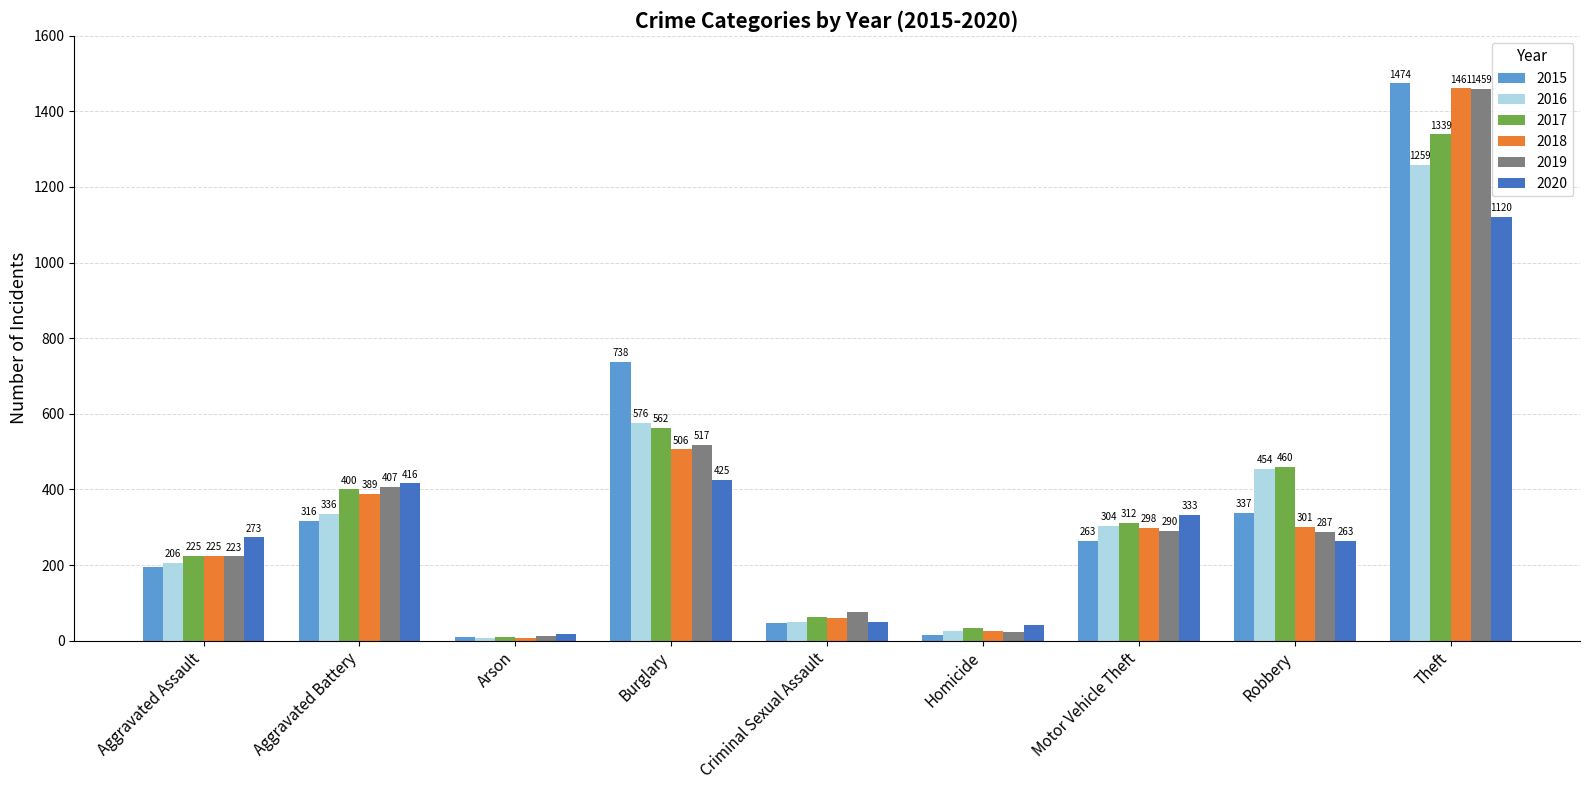

Is the value of 2019 at Aggravated Assault greater than the value of 2020 at Aggravated Assault?

No